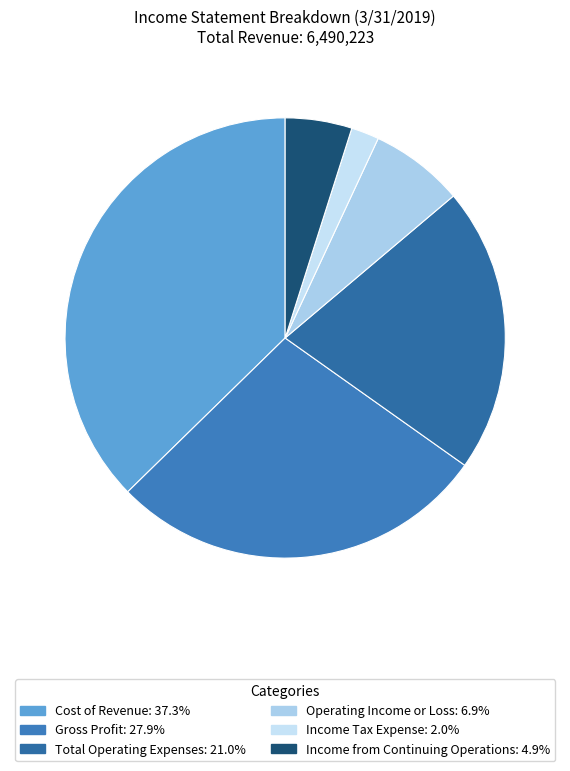

Rank the categories by value from lowest to highest.

Income Tax Expense, Income from Continuing Operations, Operating Income or Loss, Total Operating Expenses, Gross Profit, Cost of Revenue